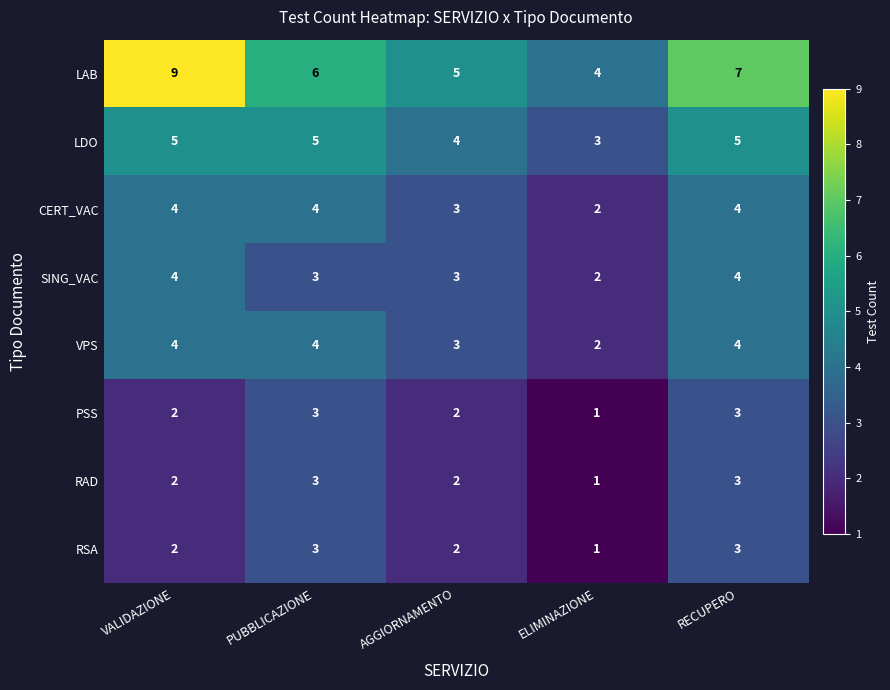

Is it true that LAB equals 2 at ELIMINAZIONE?

False